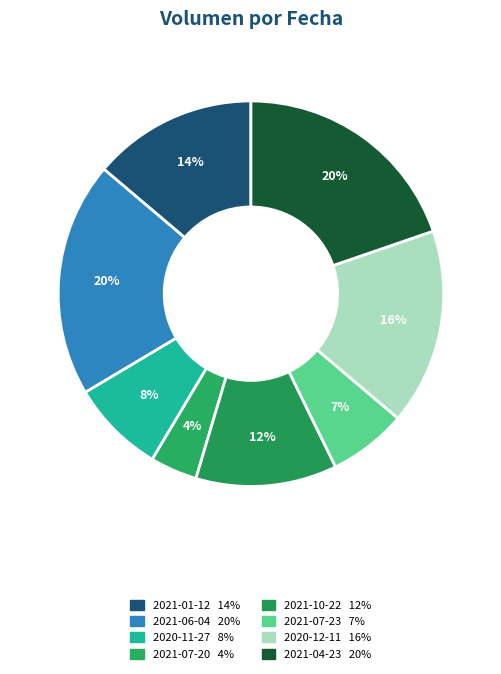

Approximately how many times larger is the value at 2021-04-23 compared to 2021-10-22?

1.7